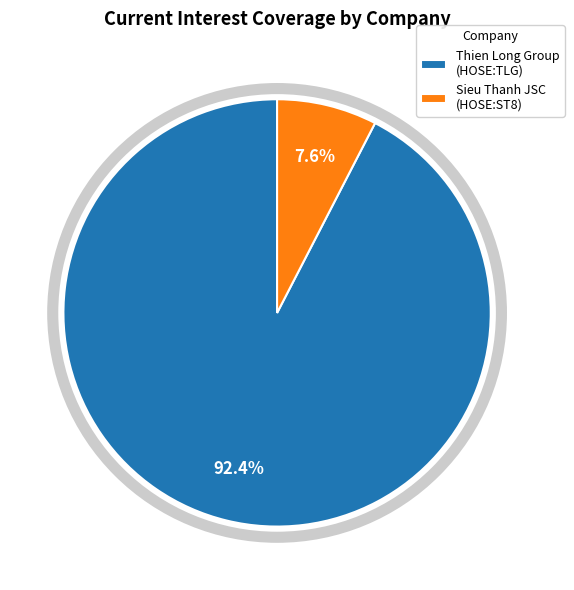

What is the smallest slice in the pie chart?

Sieu Thanh JSC (HOSE:ST8)